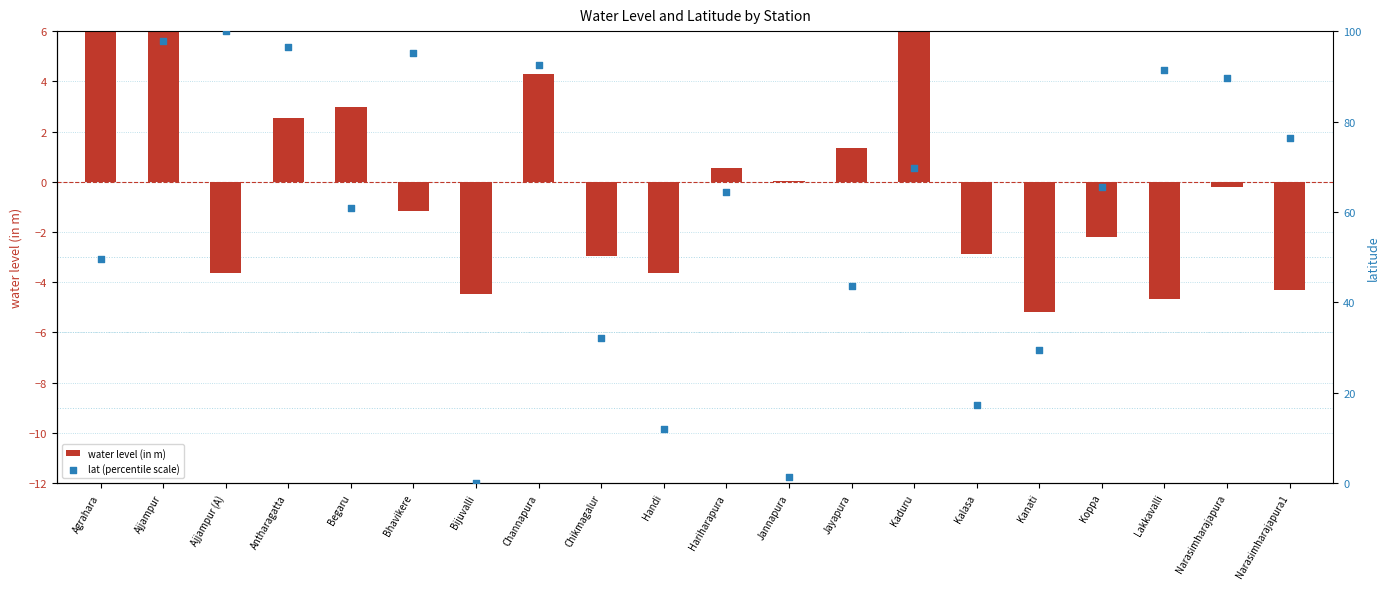

Is the value of lat (percentile scale) at Narasimharajapura greater than the value of water level (in m) at Jayapura?

Yes